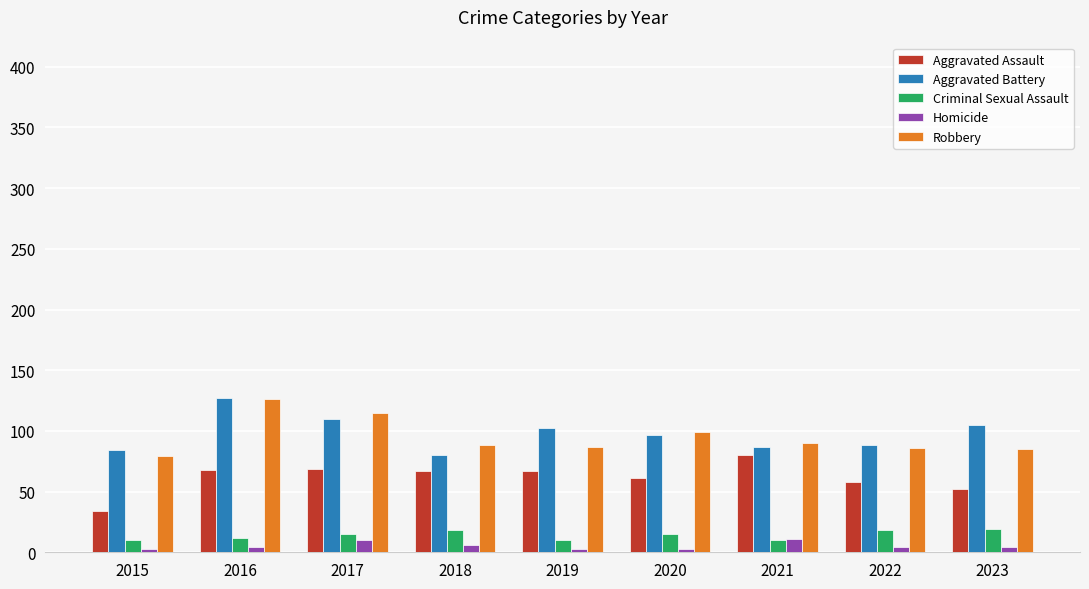

What is the maximum value shown in the chart?

127